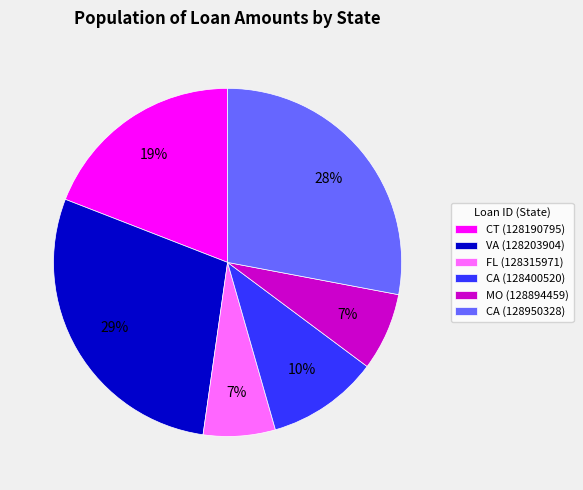

Which slice is the largest?

VA (128203904)